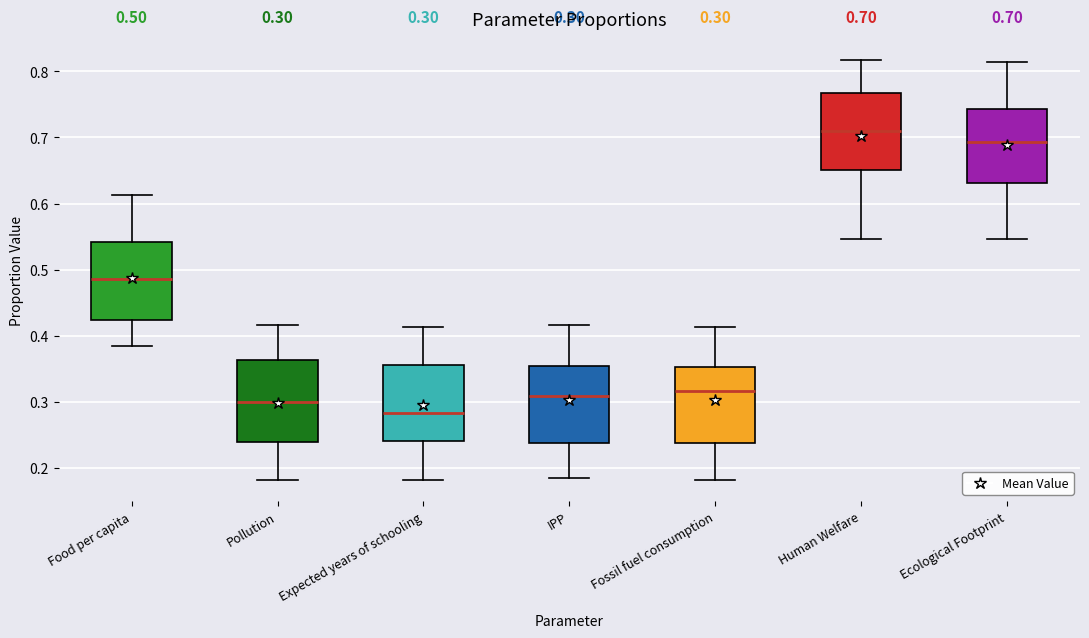

Which box's median line is the lowest?

Expected years of schooling